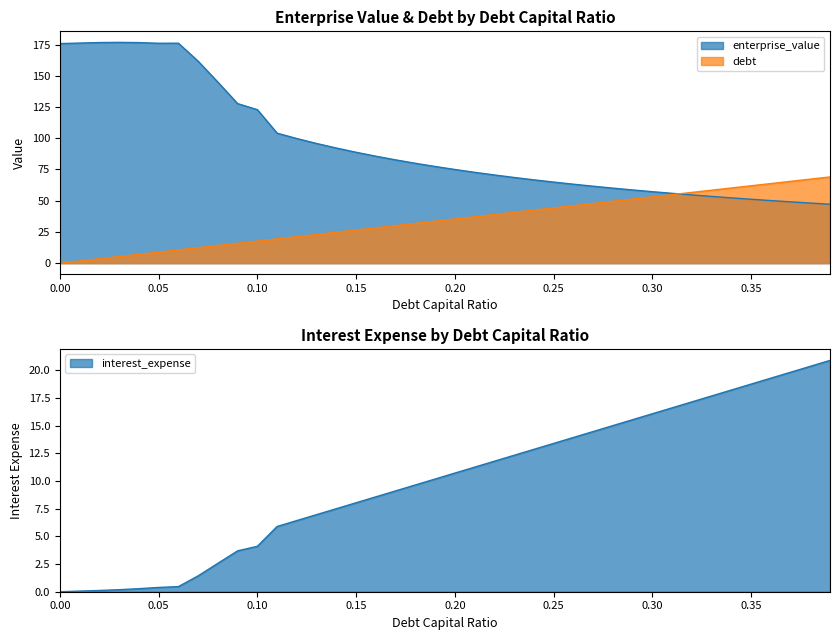

The debt_capital series shows 62.0 at 0.35. True or false?

True